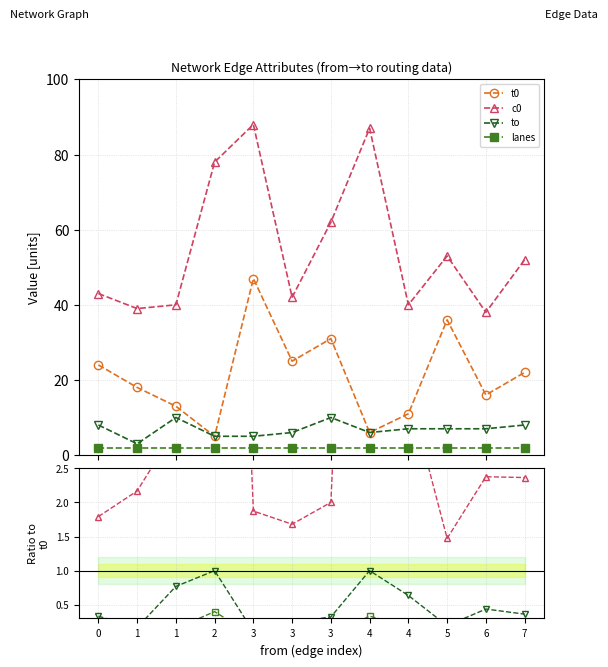

True or false: c0 has more than 2 points higher than both neighbors.

True